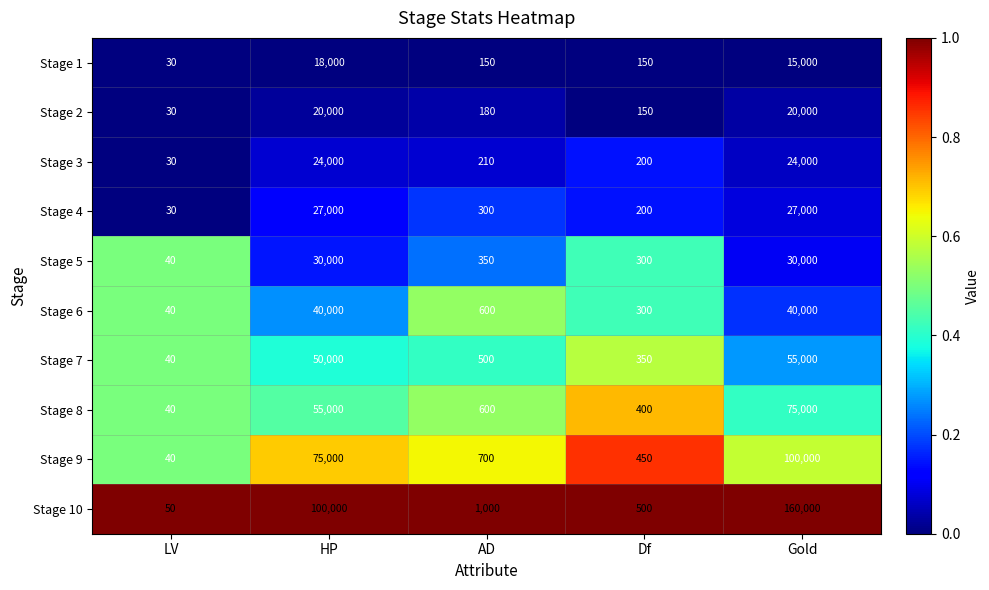

What is the difference between the maximum and second lowest values in the Stage 10 series?

159500